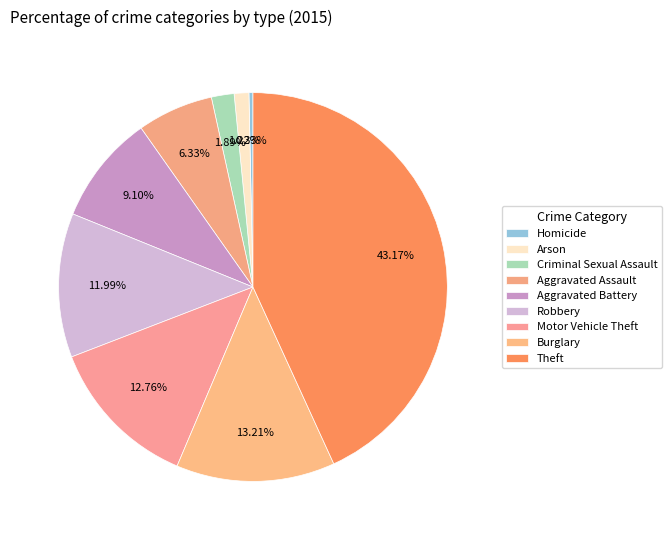

Which has a higher value, Arson or Homicide?

Arson